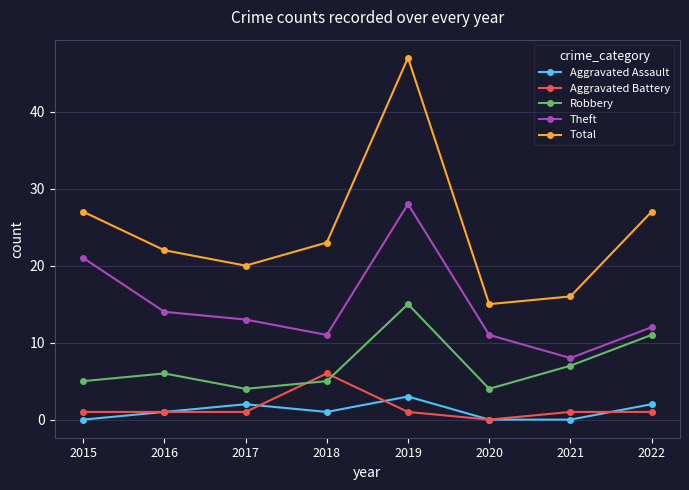

What is the greatest value displayed?

47